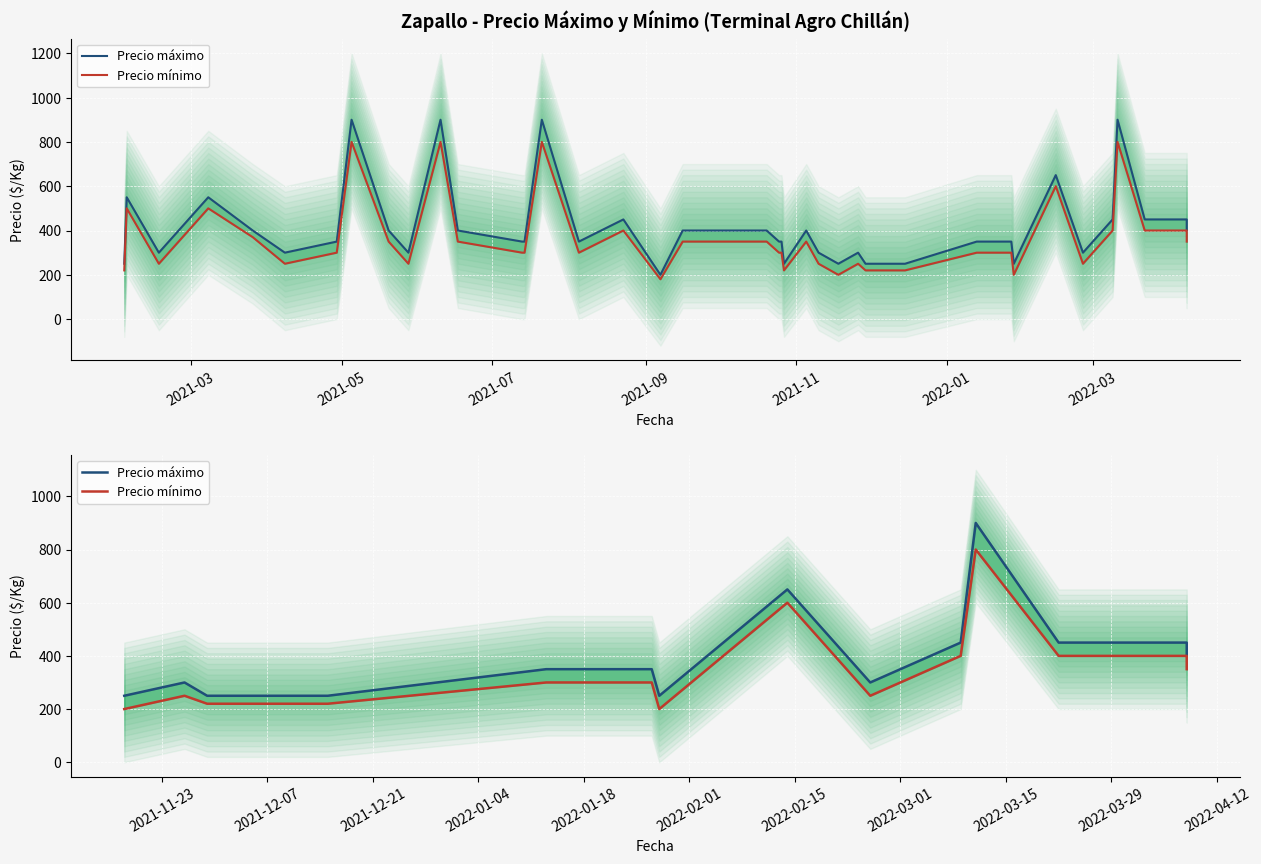

Reading right to left, extract all data points from this chart.

Precio máximo: 400	450	450	900	450	300	650	250	350	350	250	250	250	300	250
Precio mínimo: 350	400	400	800	400	250	600	200	300	300	220	220	220	250	200